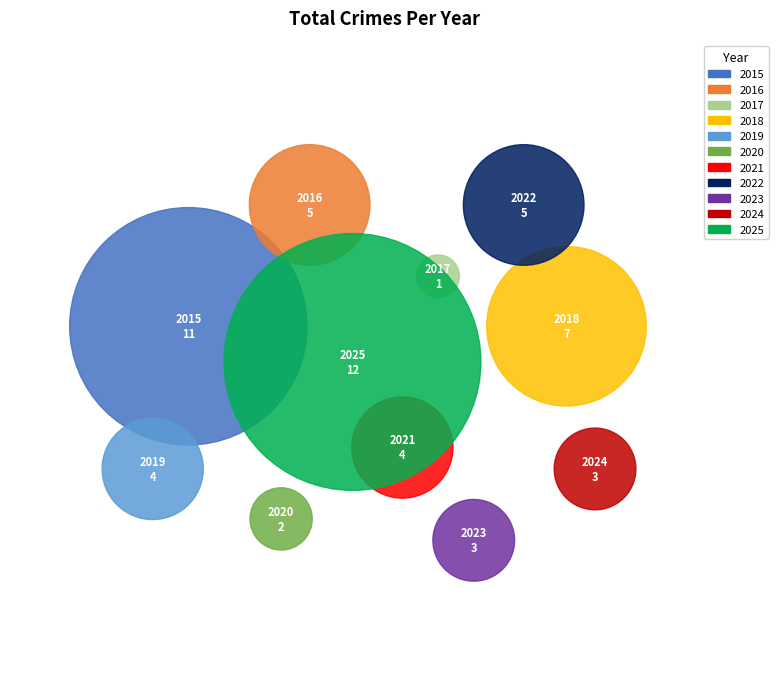

Which slice is the smallest?

2017